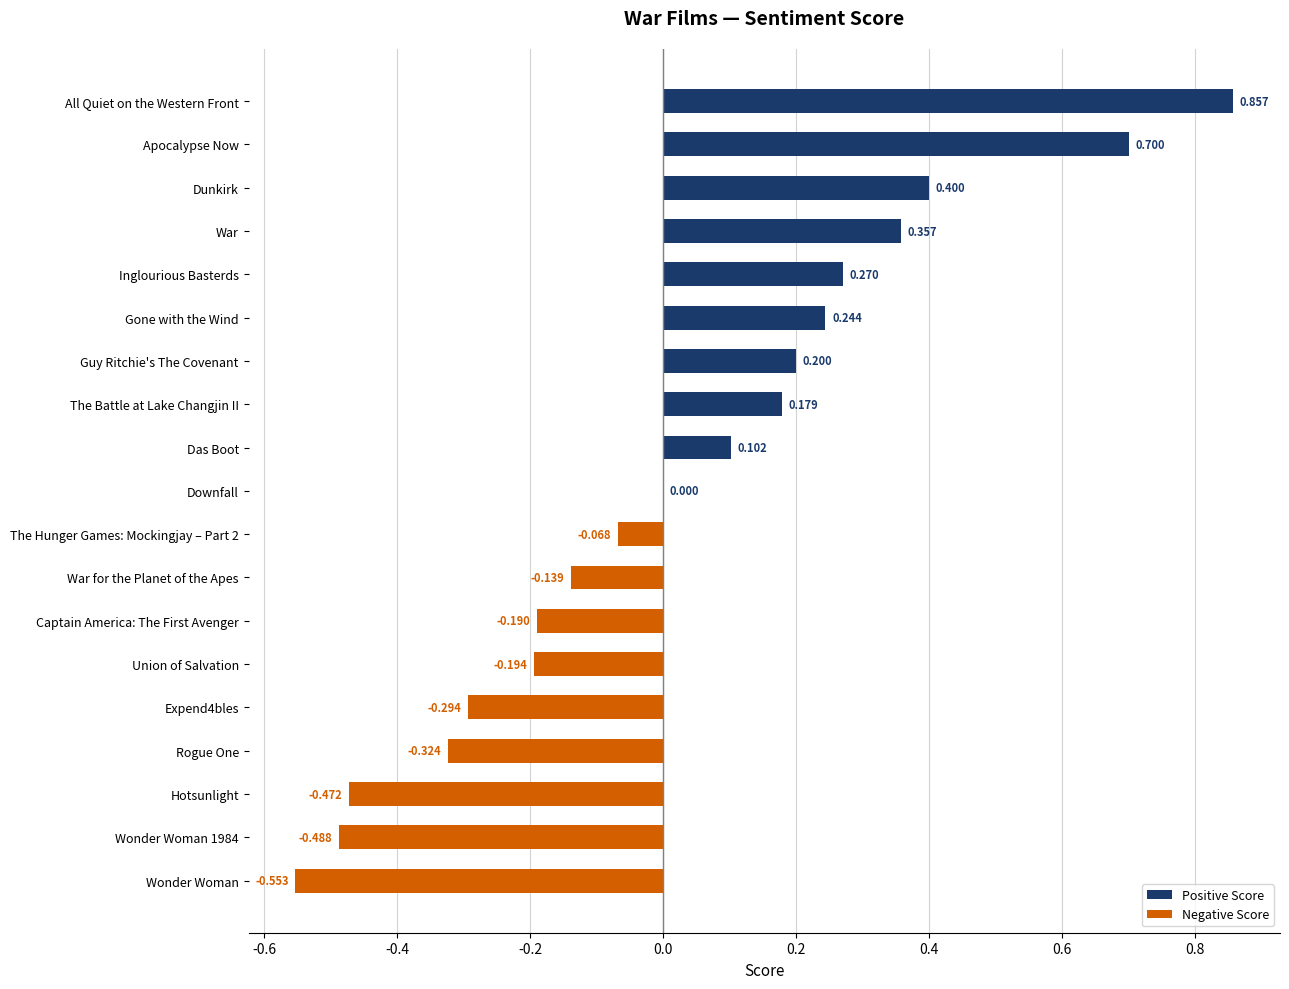

At which label is the value closest to 0?

Downfall